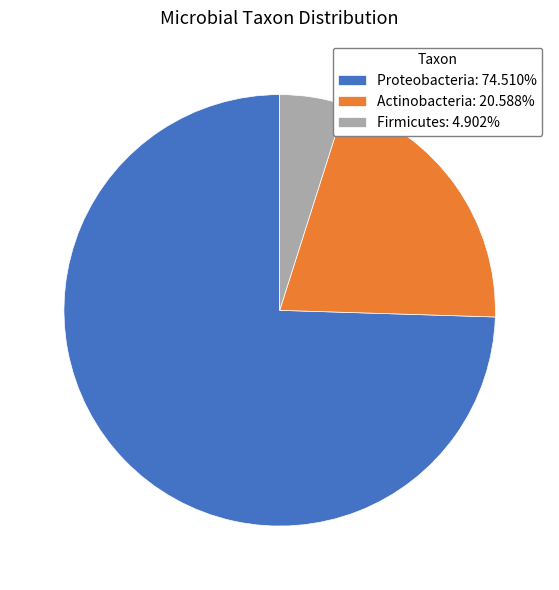

Which category has the biggest portion of the pie?

Proteobacteria